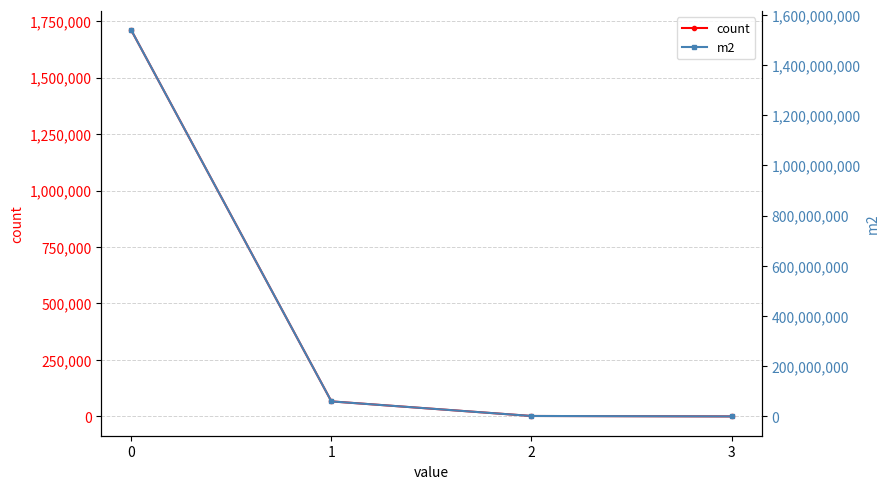

What is the total value across all series at 1?

59971461